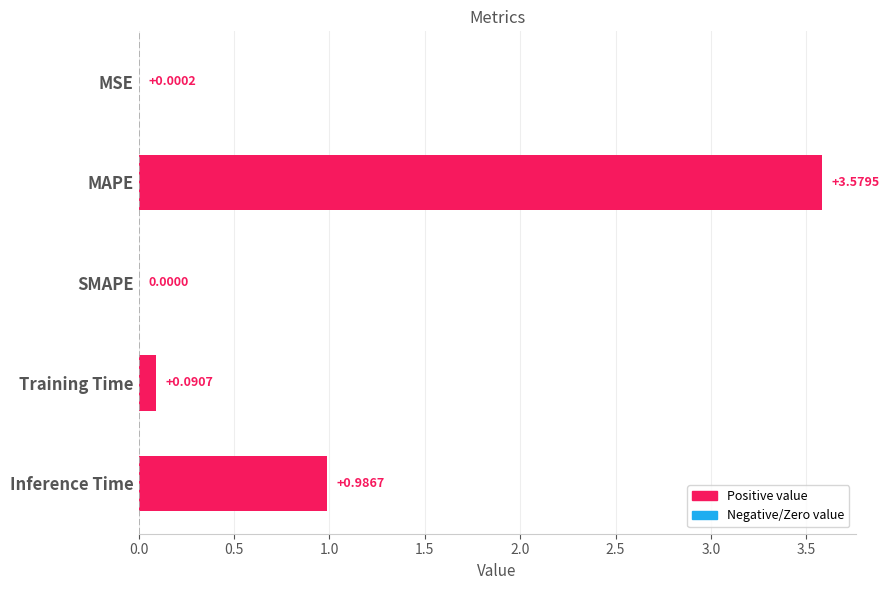

Between MAPE and Training Time, which is larger?

MAPE